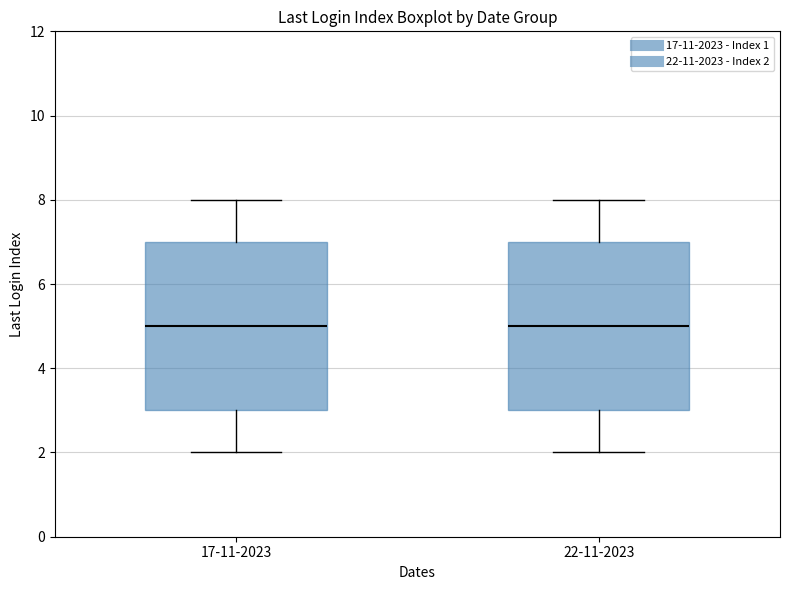

Reading left to right, read every box against the y-axis: the position of its median line, the range the box covers, and the ends of its whiskers. The values are not printed on the chart, so give them approximately, as read against the axis.

17-11-2023: median 5, box 3 to 7, whiskers 2 to 8
22-11-2023: median 5, box 3 to 7, whiskers 2 to 8